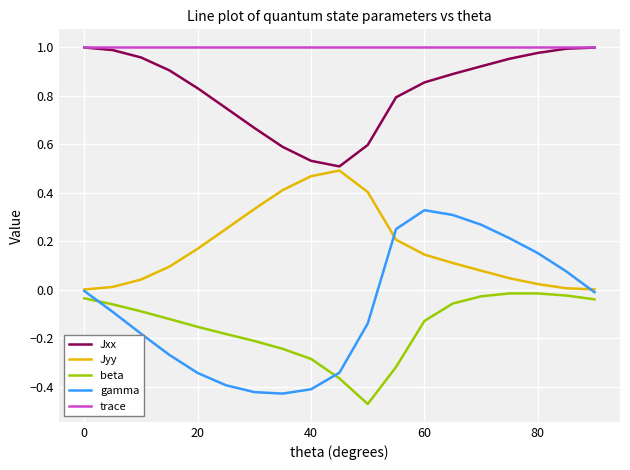

Which series has the largest total across all categories?

trace